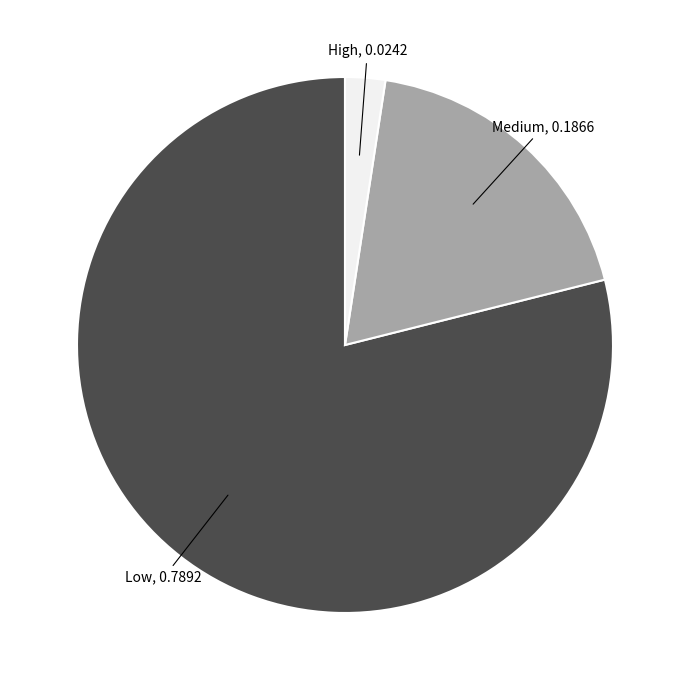

Is there a majority slice in this chart?

Yes